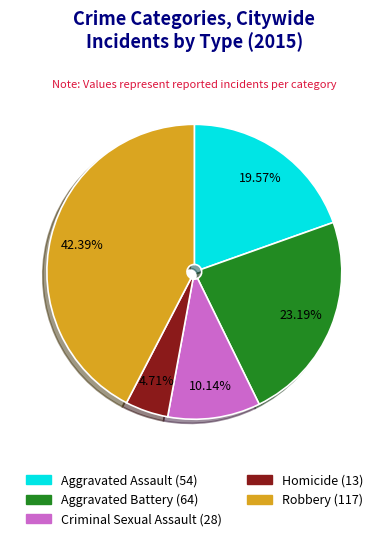

To the nearest percent, what is the combined percentage of Robbery and Homicide?

47%